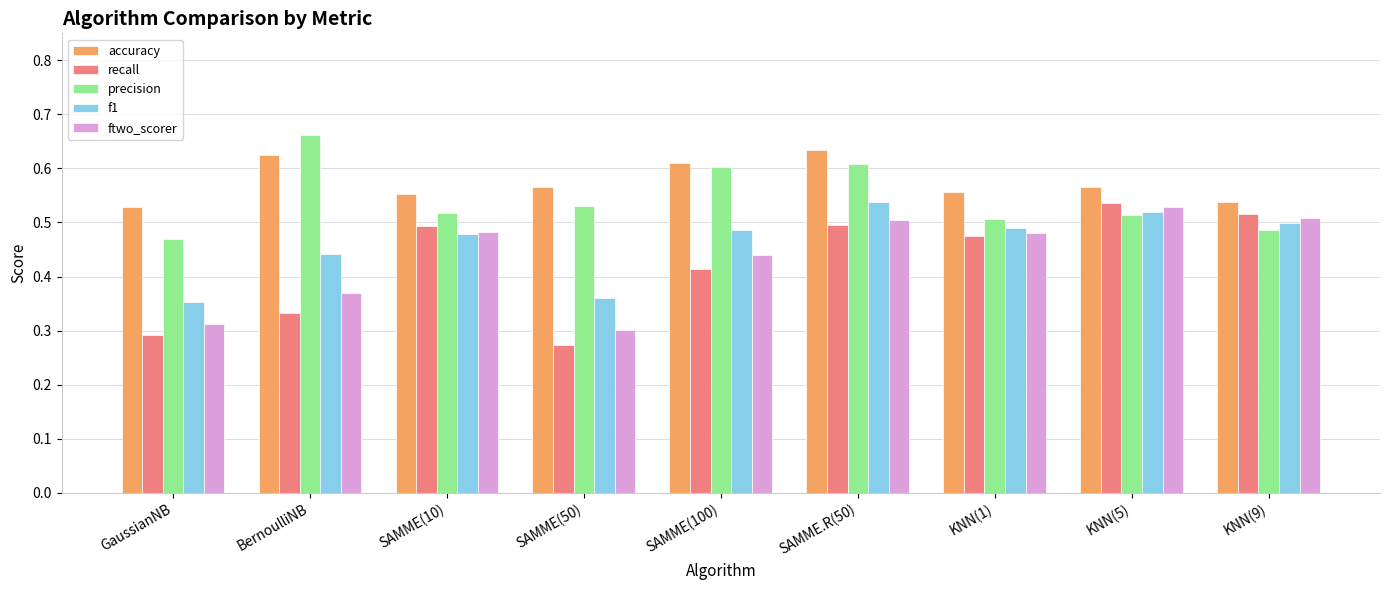

The f1 series shows 0.1 at SAMME(50). True or false?

False